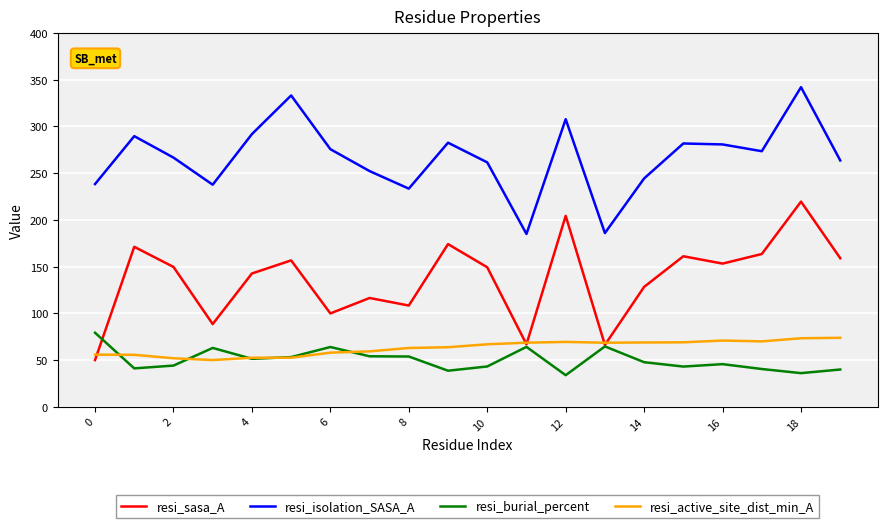

How many values in the resi_active_site_dist_min_A series are below 66?

10